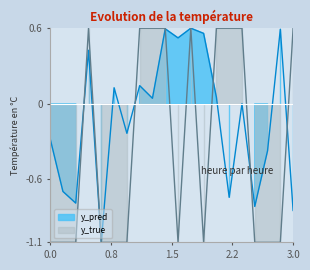

How many intersections are there between y_true and y_pred?

6